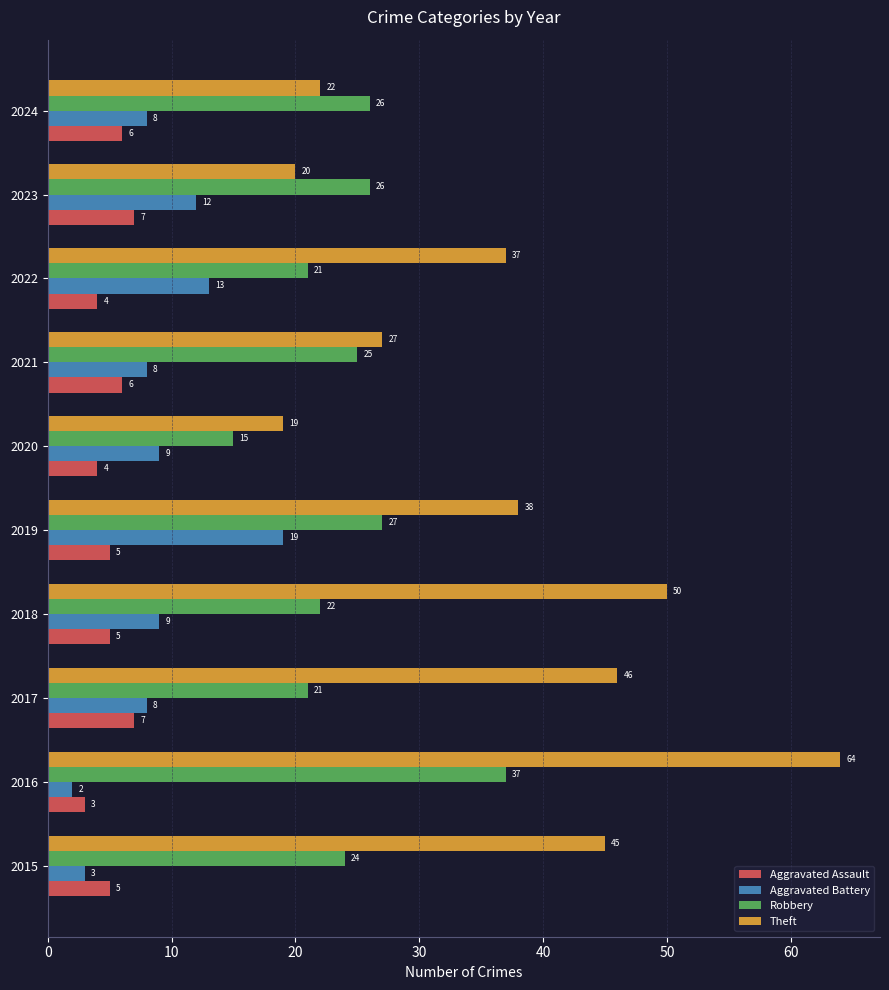

How many Aggravated Assault values are between 4 and 6?

7